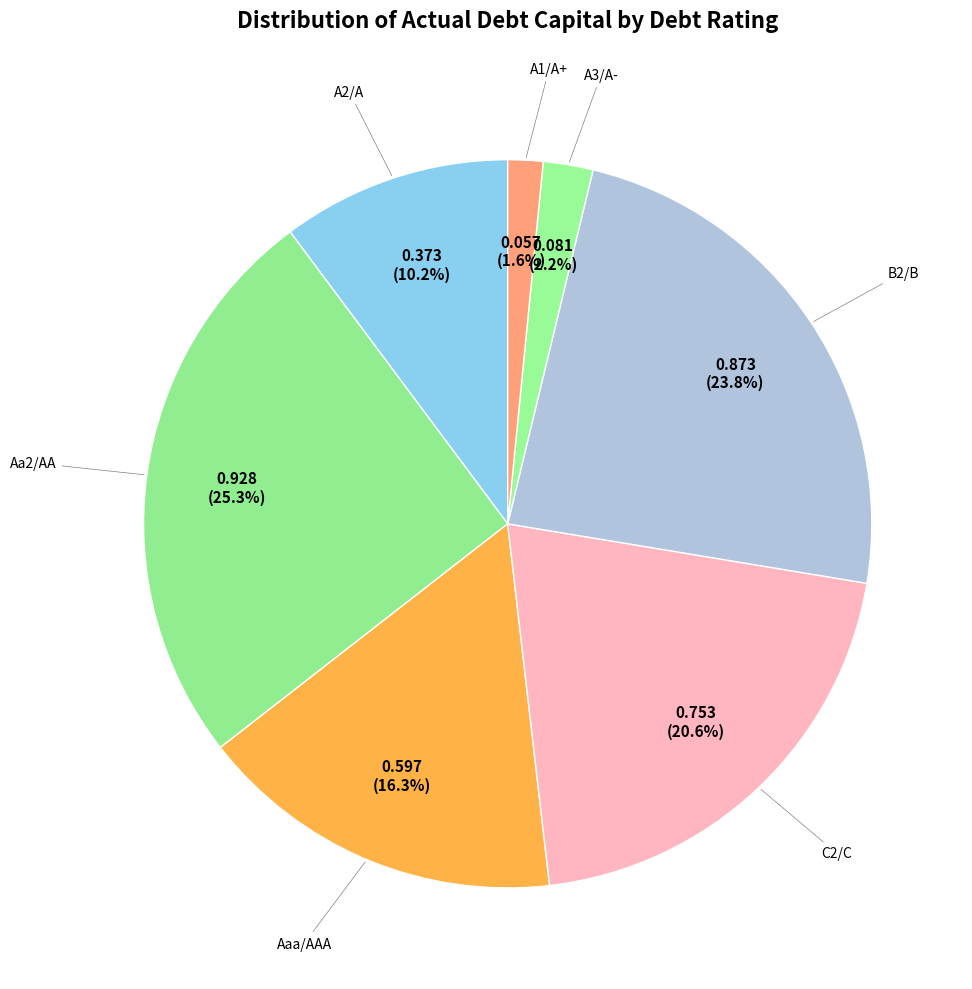

Which slice is the smallest?

A1/A+